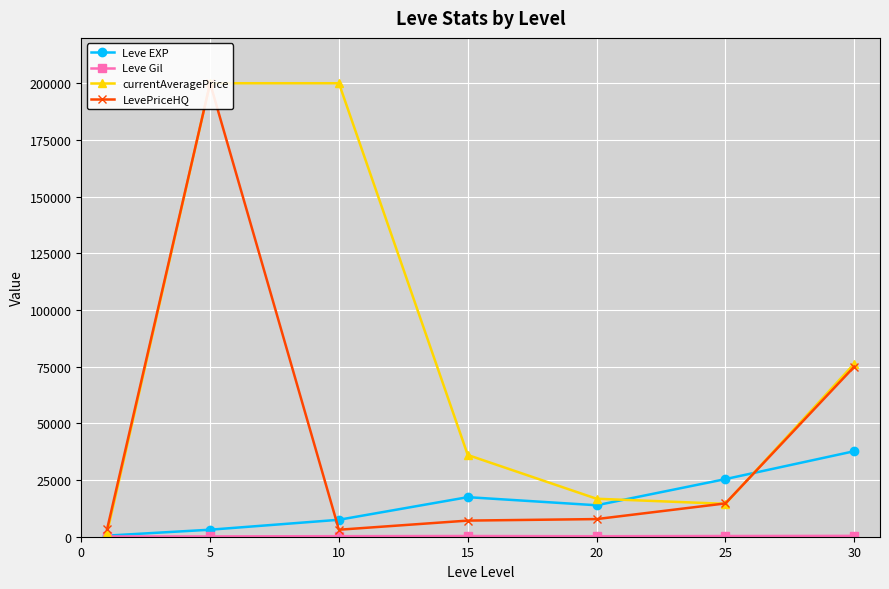

How many distinct data groups are displayed?

4